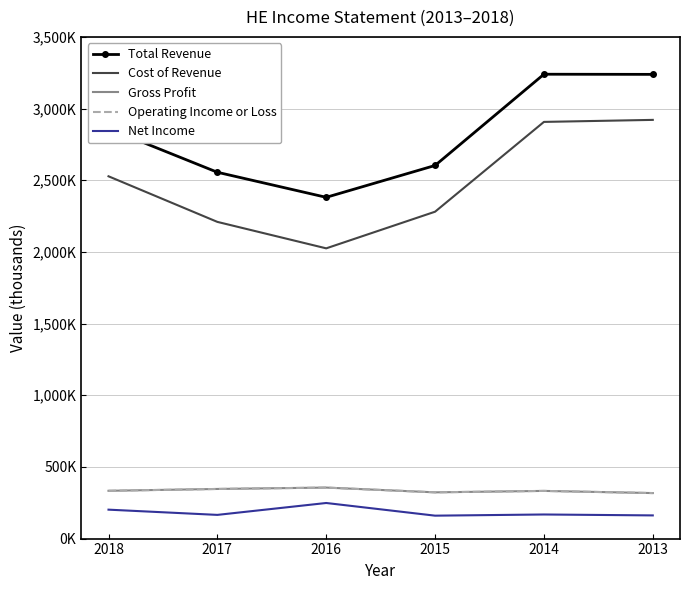

Reading left to right, extract all data points from this chart.

Total Revenue: 2018=2860800	2017=2555600	2016=2380700	2015=2603000	2014=3239500	2013=3238500
Cost of Revenue: 2018=2527500	2017=2209400	2016=2024800	2015=2280400	2014=2906900	2013=2921000
Gross Profit: 2018=333400	2017=346200	2016=355800	2015=322600	2014=332600	2013=317500
Operating Income or Loss: 2018=333400	2017=346200	2016=355800	2015=322600	2014=332600	2013=317500
Net Income: 2018=201800	2017=165300	2016=248300	2015=159900	2014=168100	2013=161700